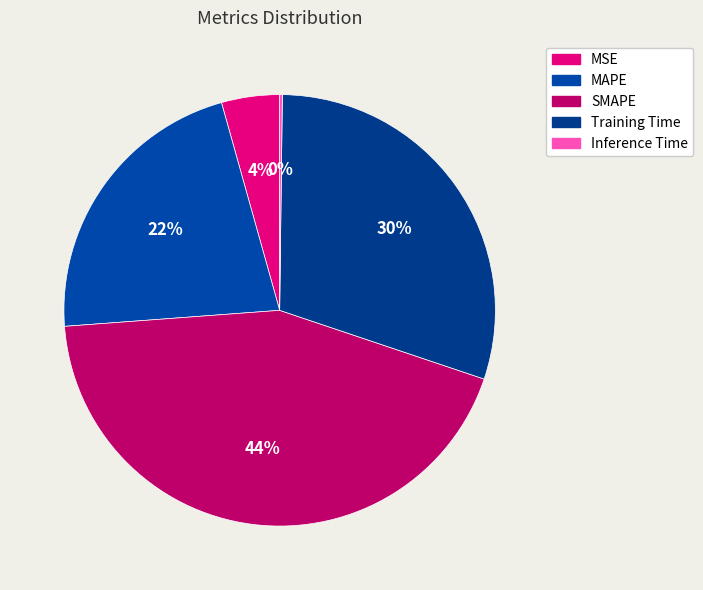

Which slice is the smallest?

Inference Time